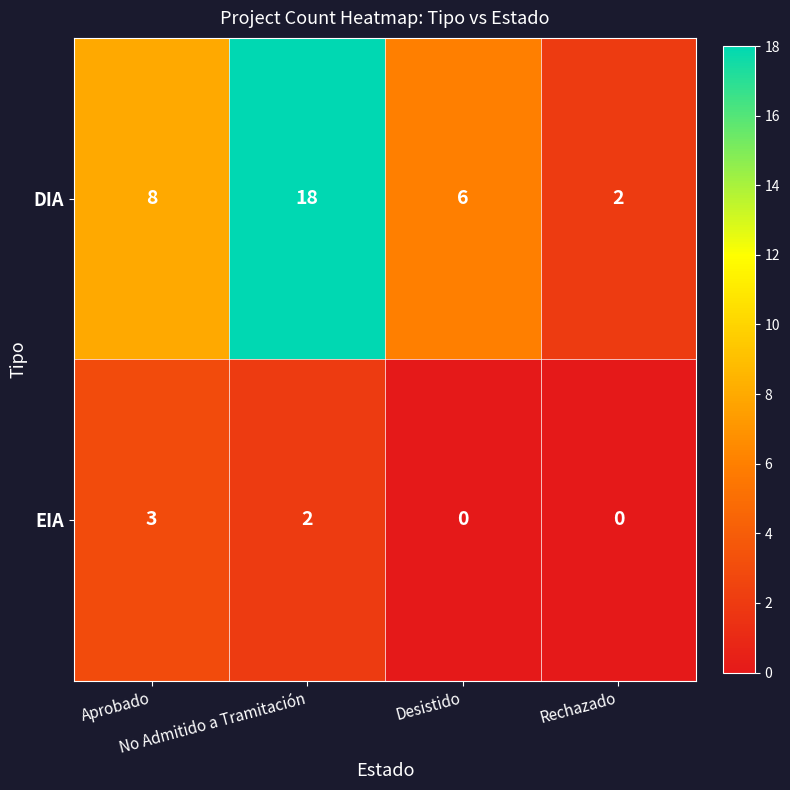

Rank the series by their average value, from highest to lowest.

DIA, EIA